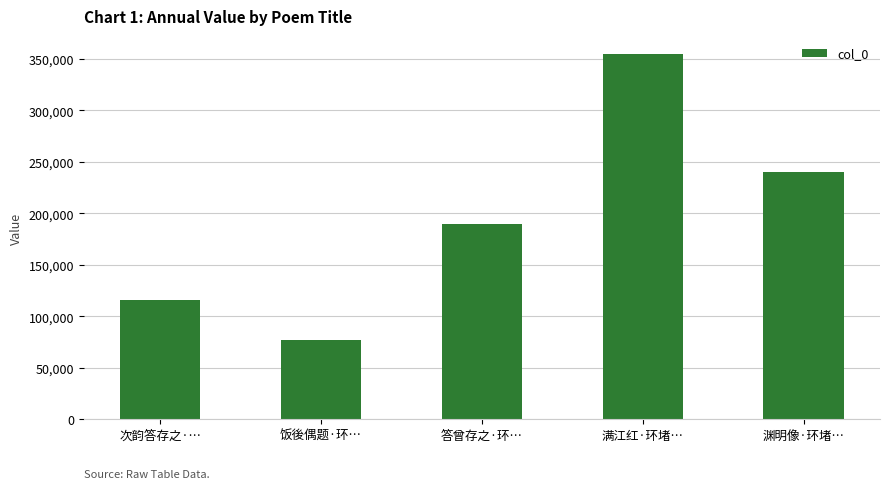

Are the bars grouped side by side (vs. stacked)?

No